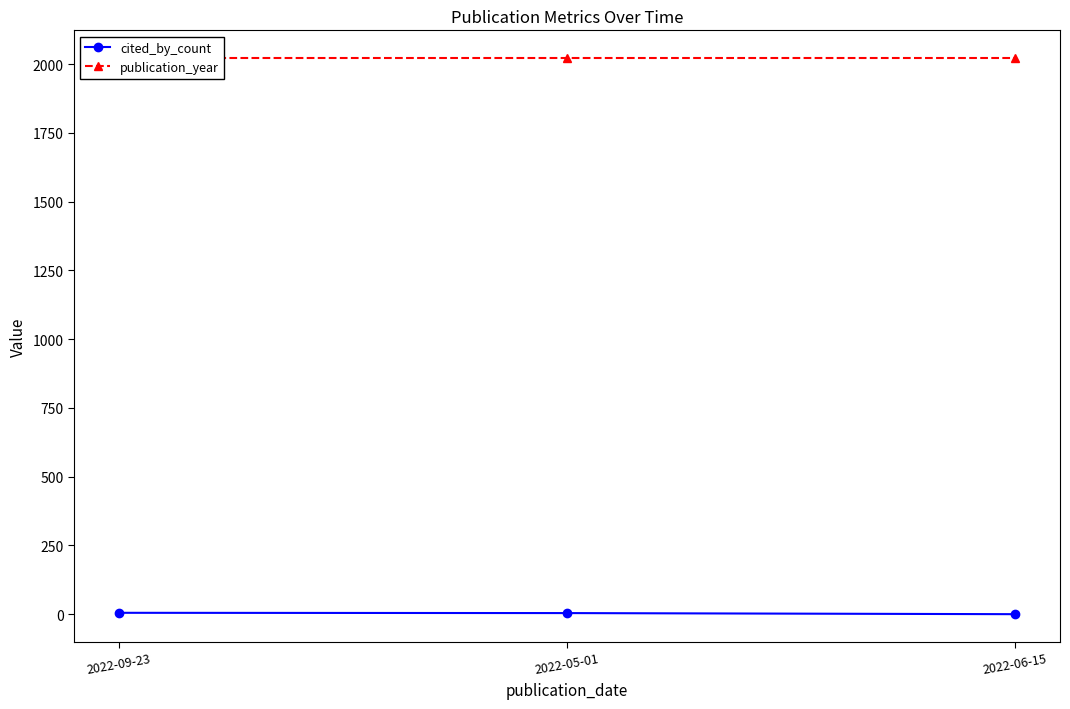

What value does the cited_by_count series have at 2022-09-23?

5